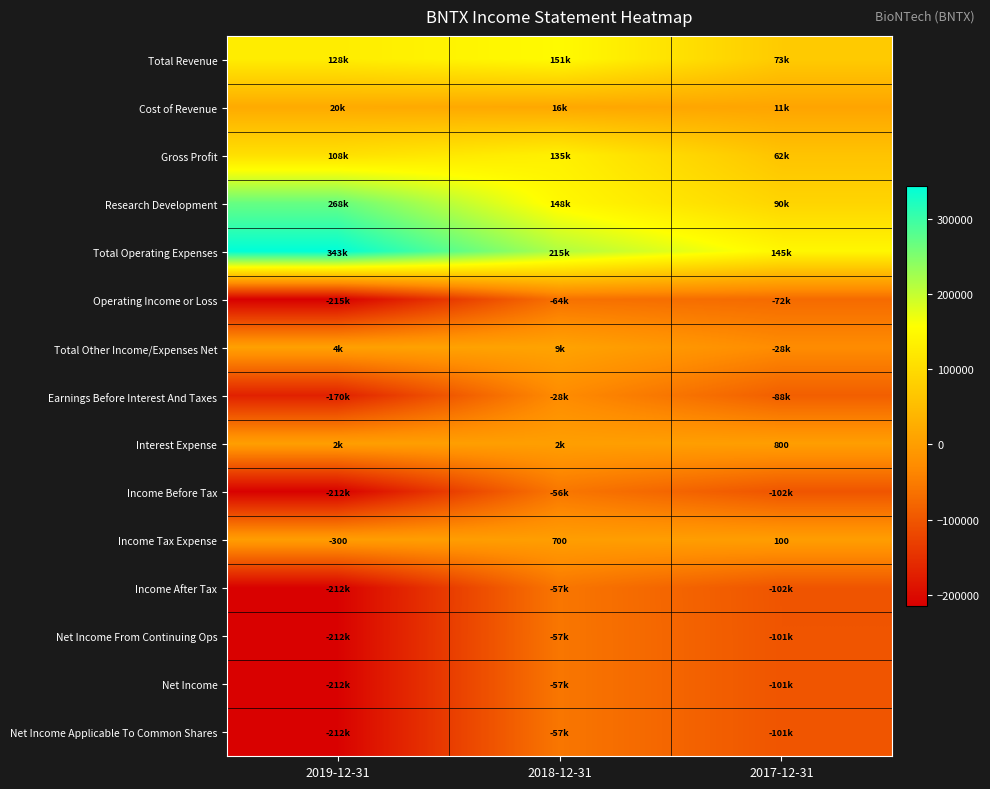

What is the sum of the Income Before Tax values at 2017-12-31 and 2019-12-31?

-313900